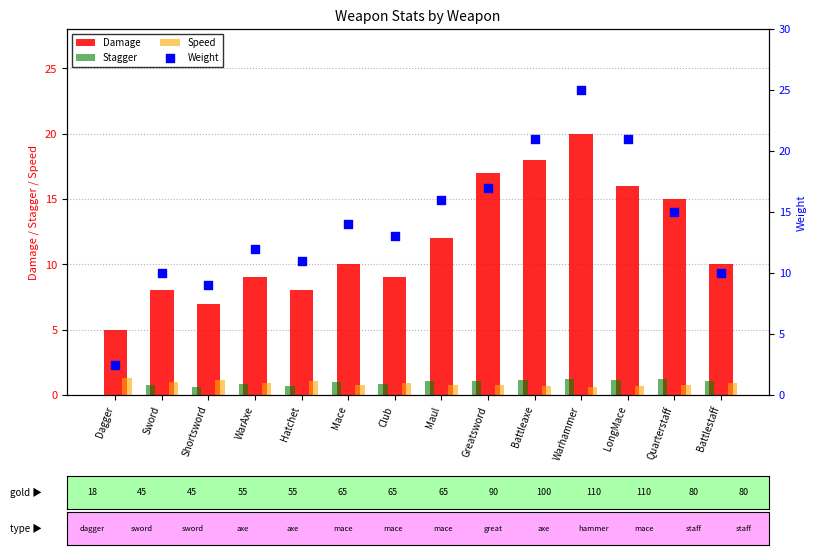

Which series has the largest Y range (max minus min)?

Weight